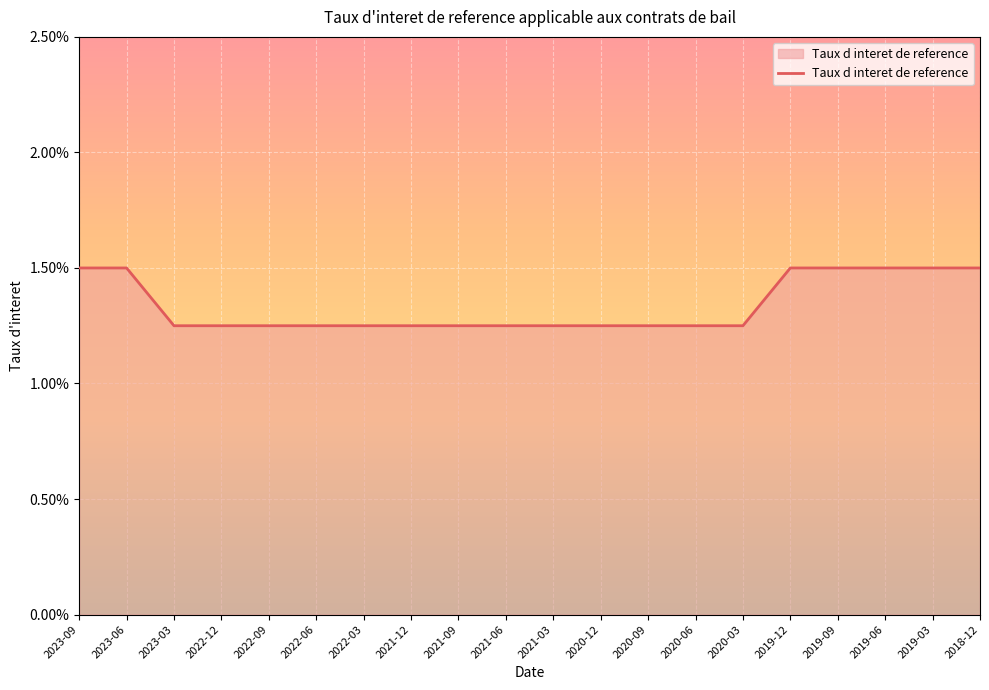

The chart shows a value of 0.0 at 2018-12. True or false?

False